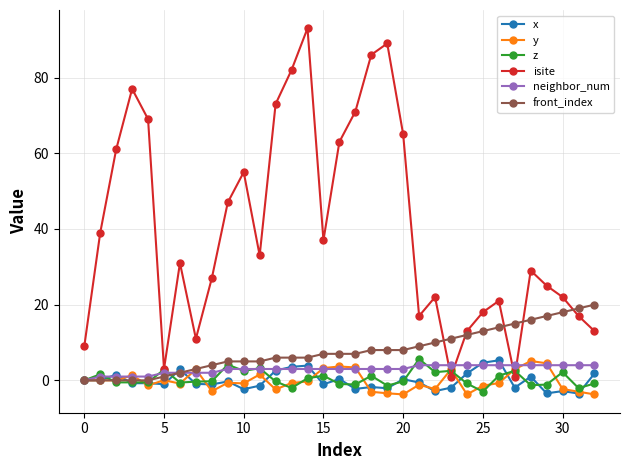

At how many categories does at least one series exceed 44?

13